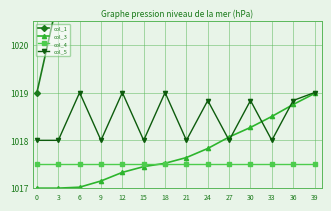

What value does the col_5 series have at 33?

1018.0